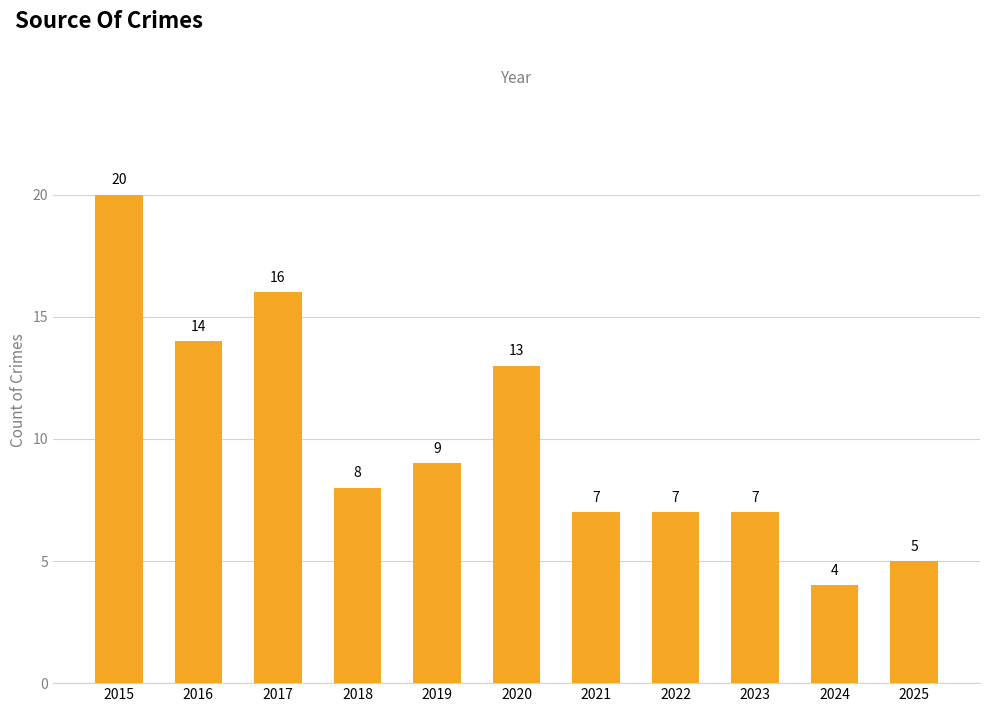

What is the approximate value at 2019, to the nearest 5?

10